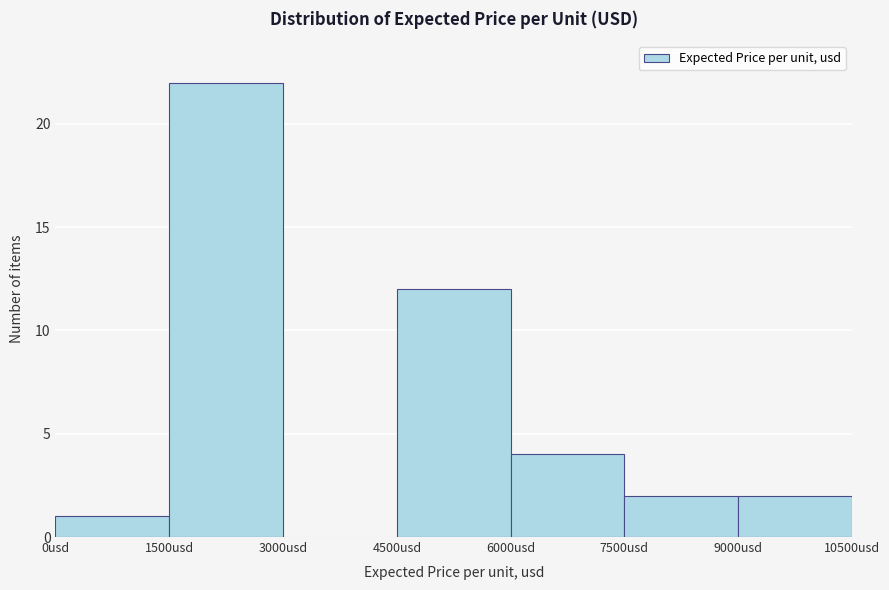

How tall is the bar that spans 6000 to 7500 on the x-axis? Neither the bar edges nor the heights are printed on the chart, so give them approximately, as read against the axes.

4